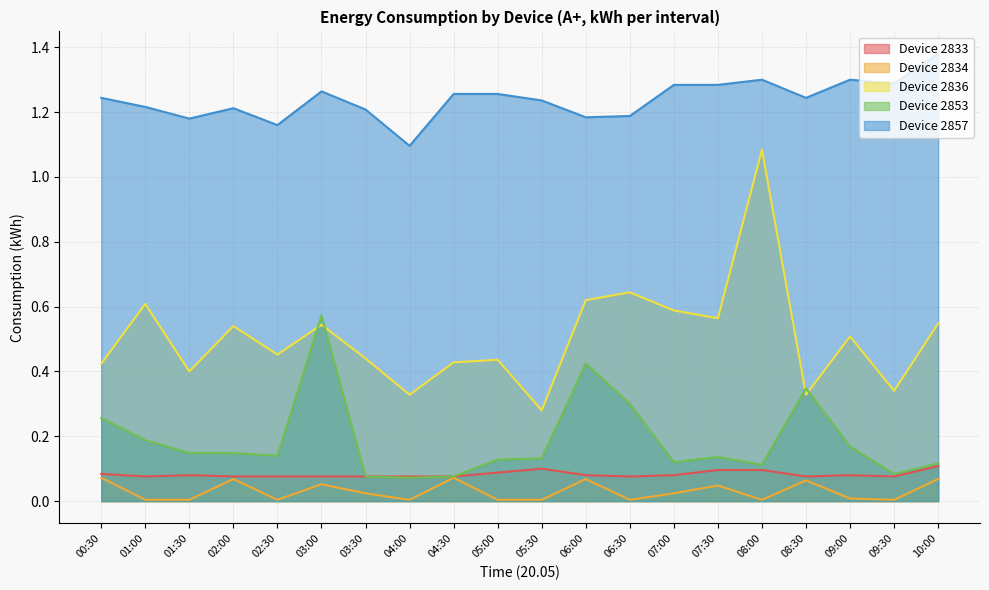

At which category is the sum across all series the highest?

08:00